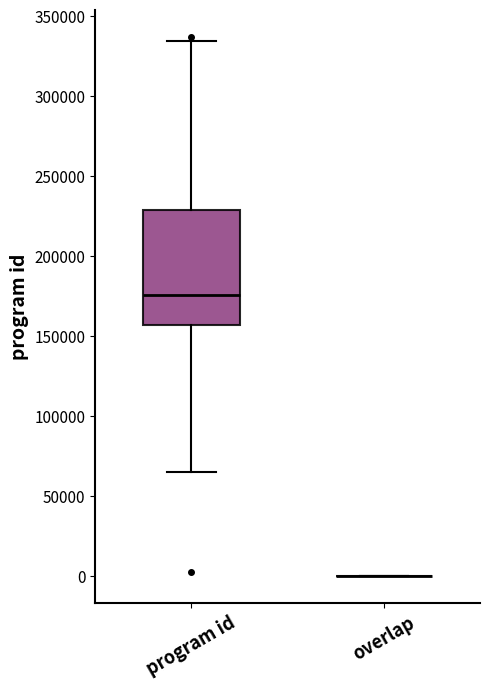

Reading left to right, read every box against the y-axis: the position of its median line, the range the box covers, and the ends of its whiskers. The values are not printed on the chart, so give them approximately, as read against the axis.

program id: median 175000, box 155000 to 230000, whiskers 65000 to 335000
overlap: box collapsed to a line at 0, whiskers 0 to 0